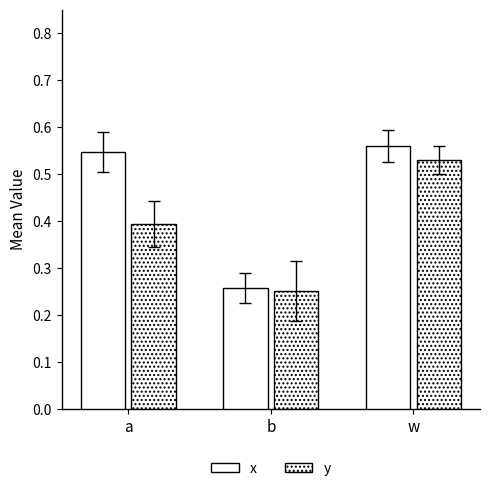

How many distinct data groups are displayed?

2